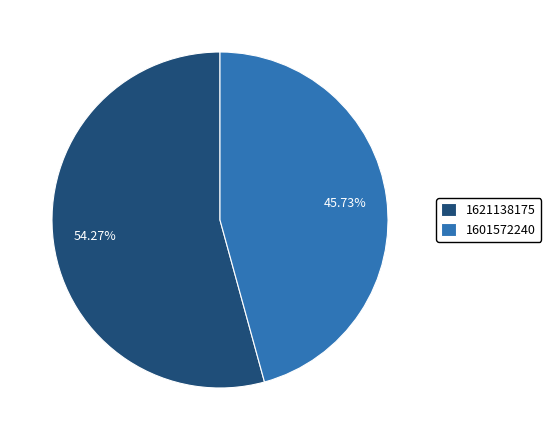

To the nearest percent, what percentage of the pie is 1601572240?

46%